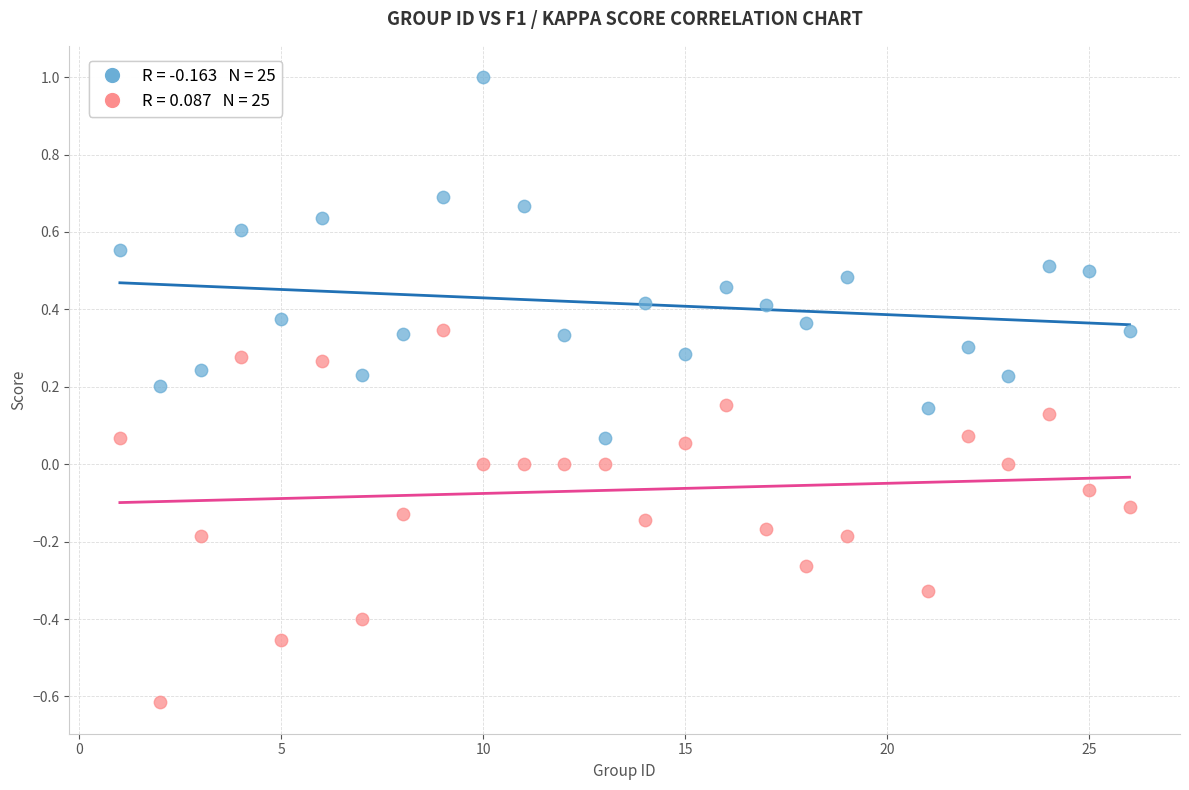

Across all data points, what is the range of Y values (max minus min)?

1.6